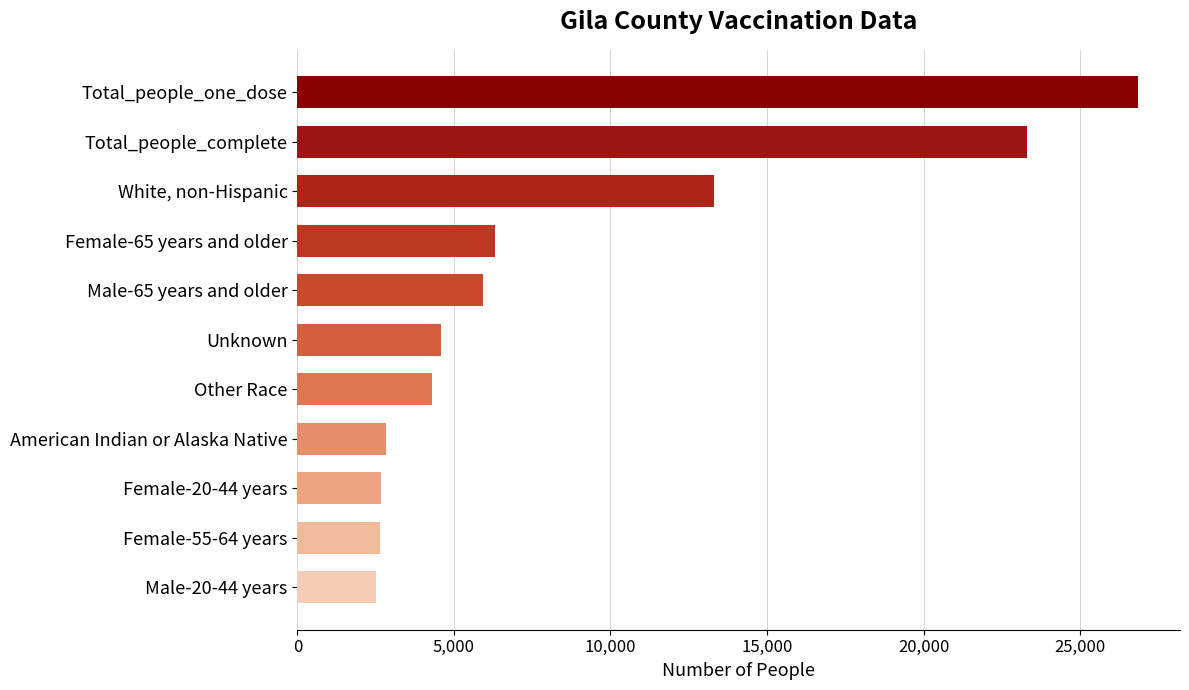

List the labels in order of value, smallest first.

Male-20-44 years, Female-55-64 years, Female-20-44 years, American Indian or Alaska Native, Other Race, Unknown, Male-65 years and older, Female-65 years and older, White, non-Hispanic, Total_people_complete, Total_people_one_dose